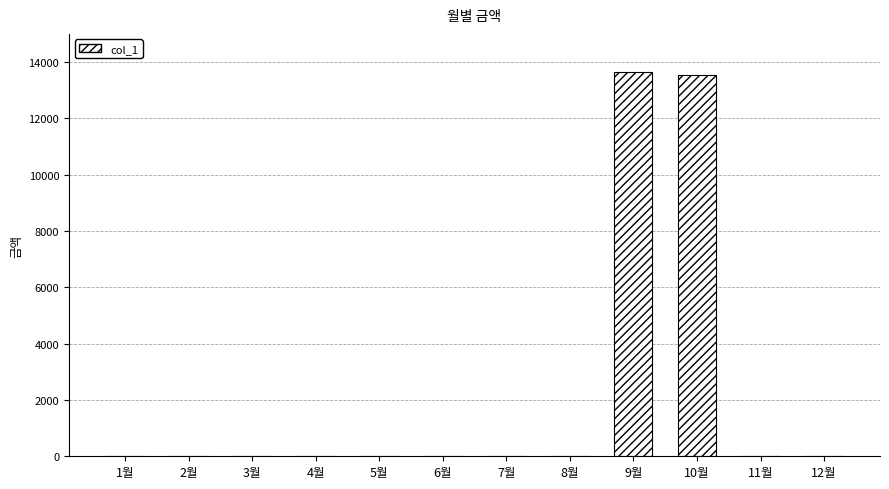

Are the bars grouped side by side (vs. stacked)?

No